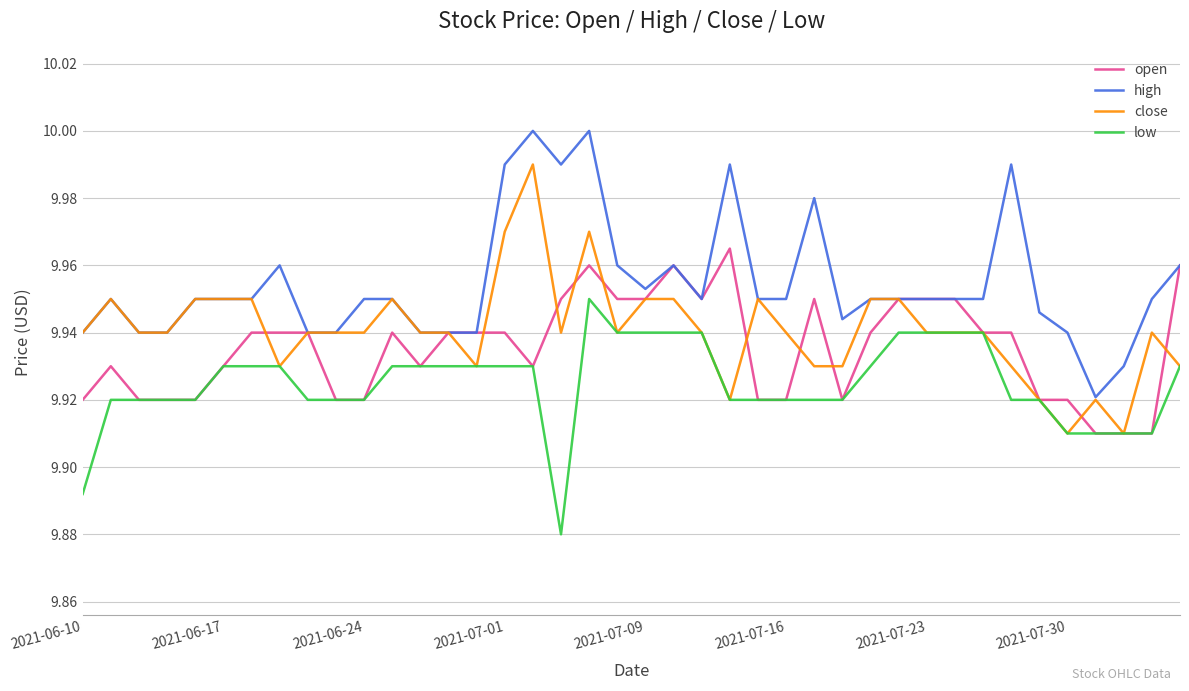

True or false: high and low cross at least once.

False